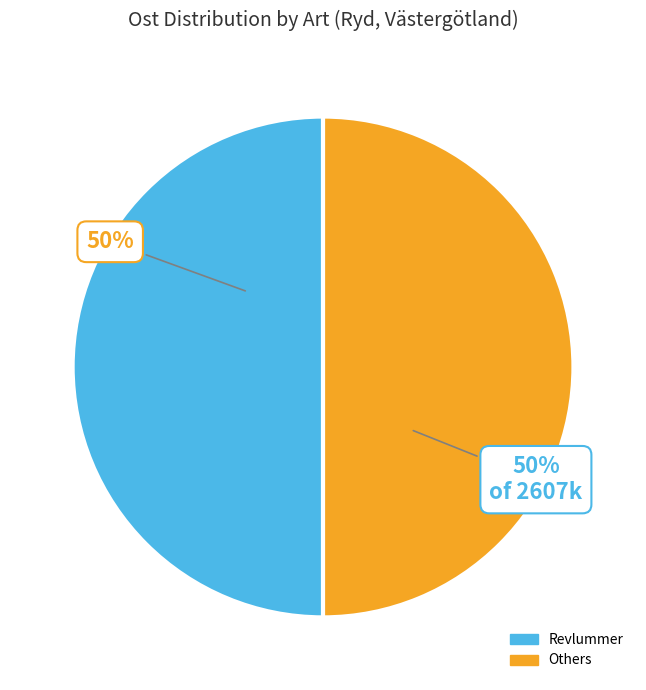

To the nearest percent, what is the average slice percentage?

50%